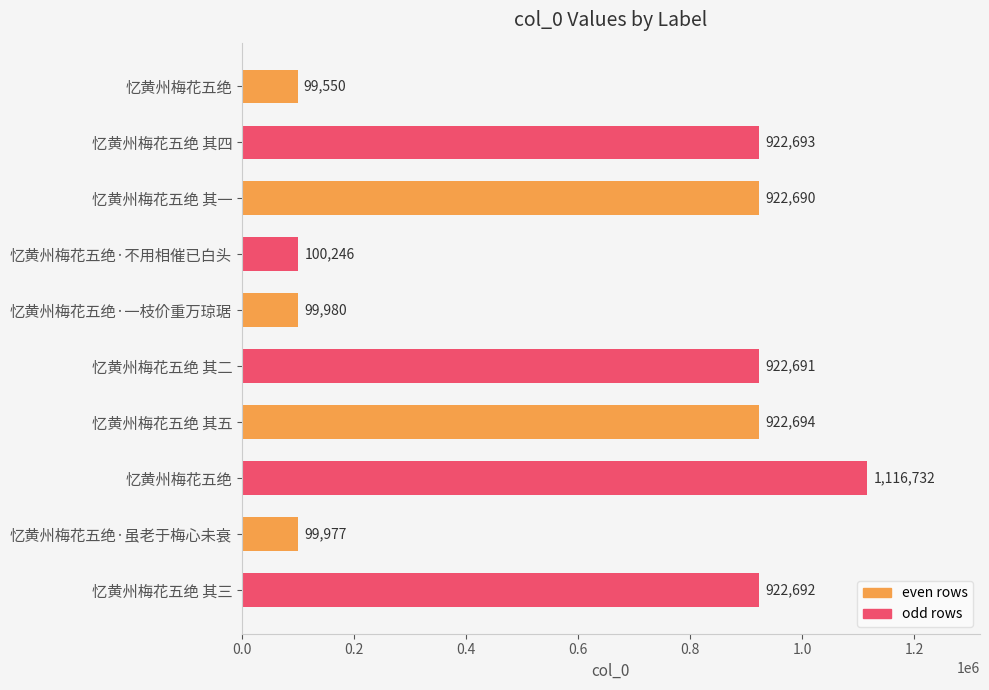

Count the number of data series in this chart.

1